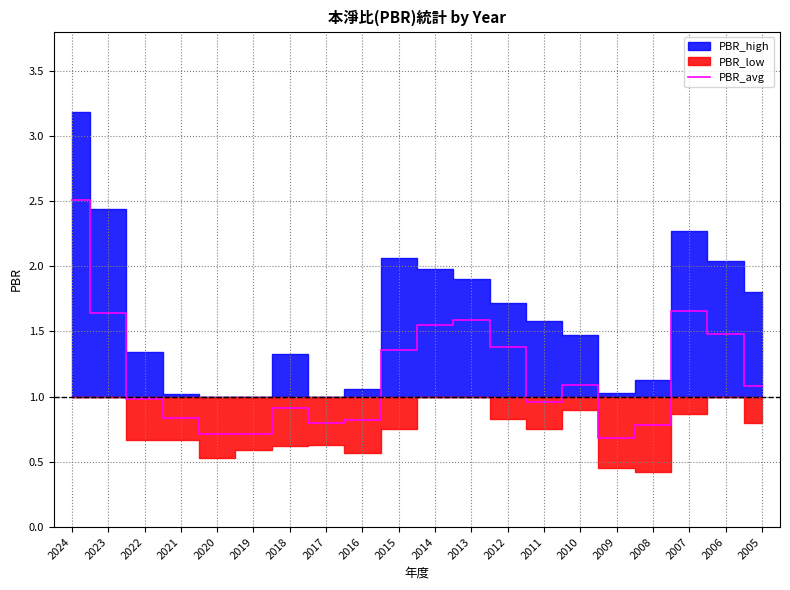

True or false: PBR_avg has a value of 1.1 at 2009.

False